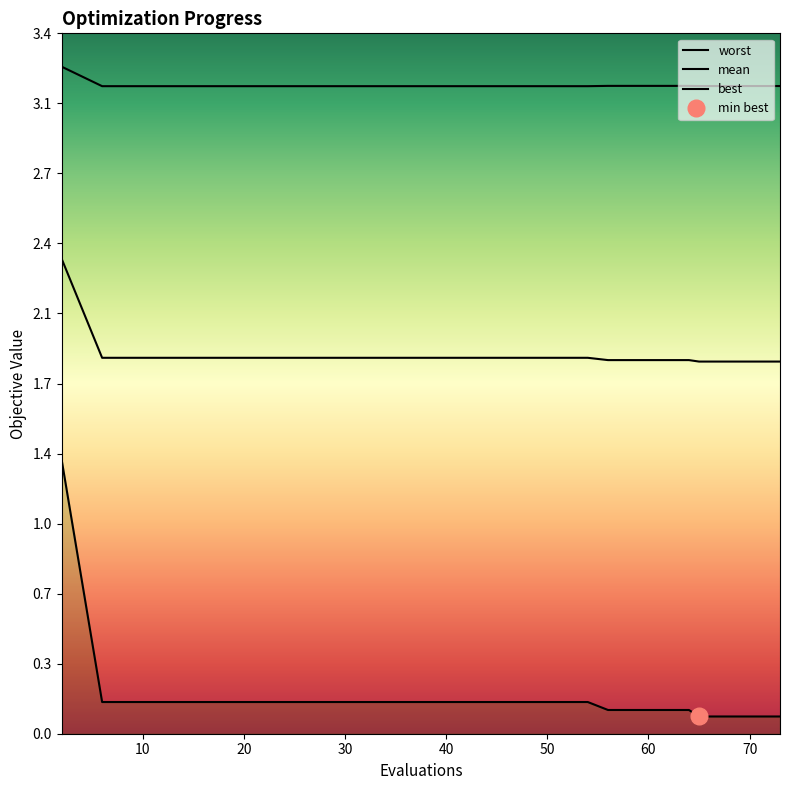

Rank the series by their maximum value, from lowest to highest.

best, mean, worst